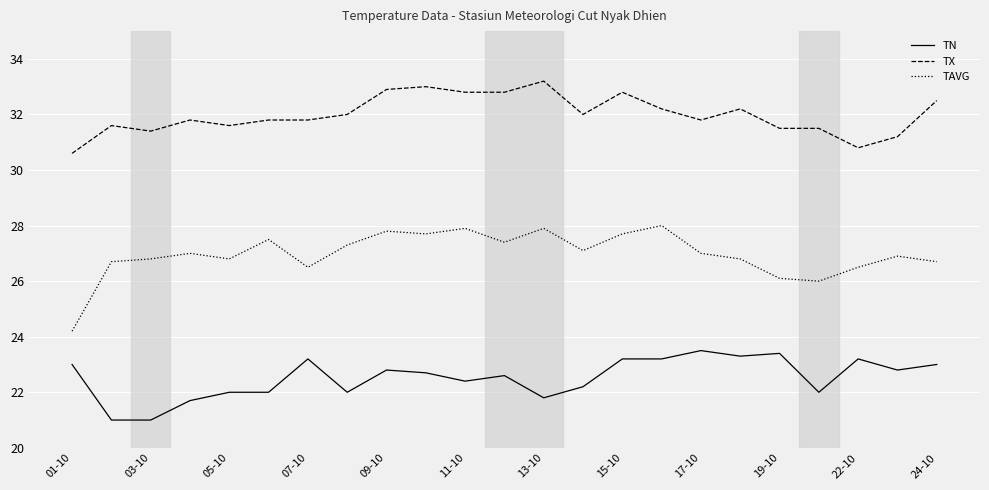

What is the difference between the maximum and minimum values in the TX series?

2.6